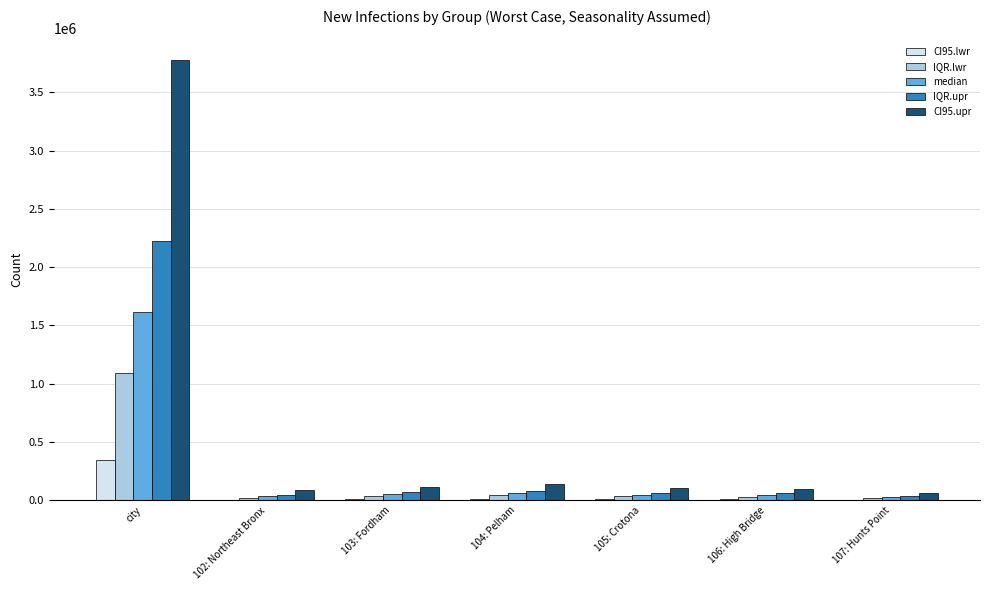

At which category does the chart reach its peak across all series?

city